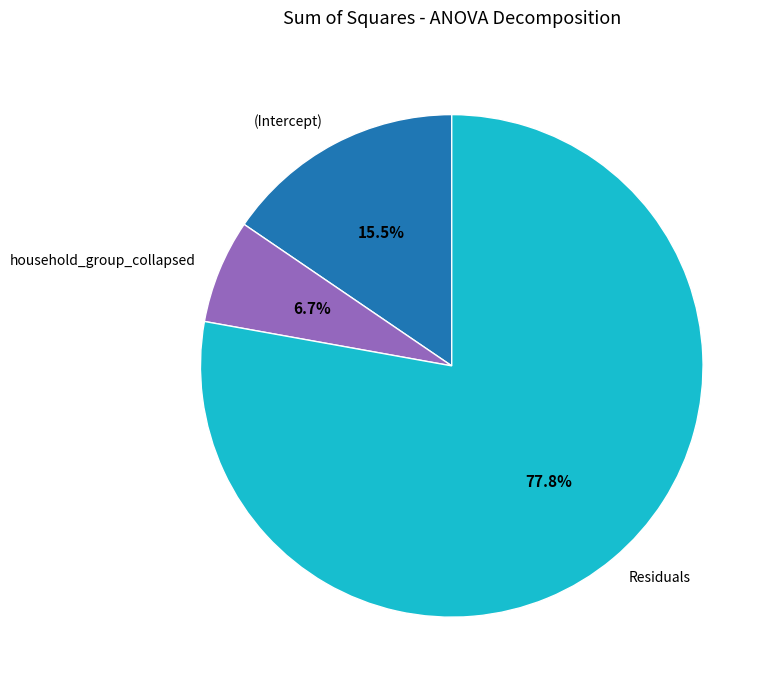

Combined, do (Intercept) and Residuals account for over 50%?

Yes